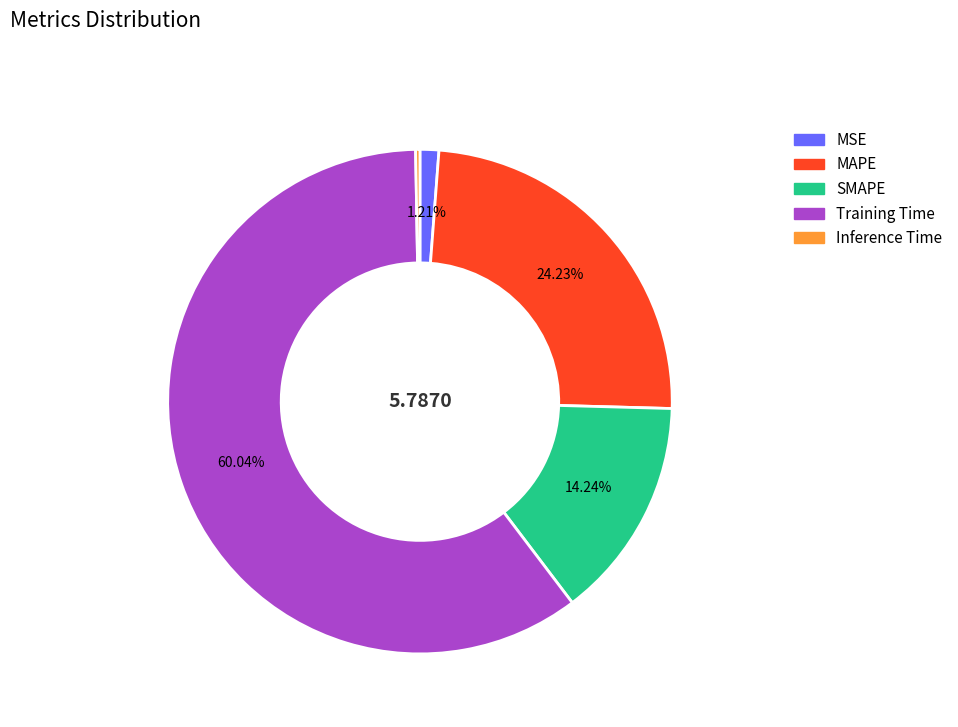

To the nearest percent, what portion does MSE represent?

1%